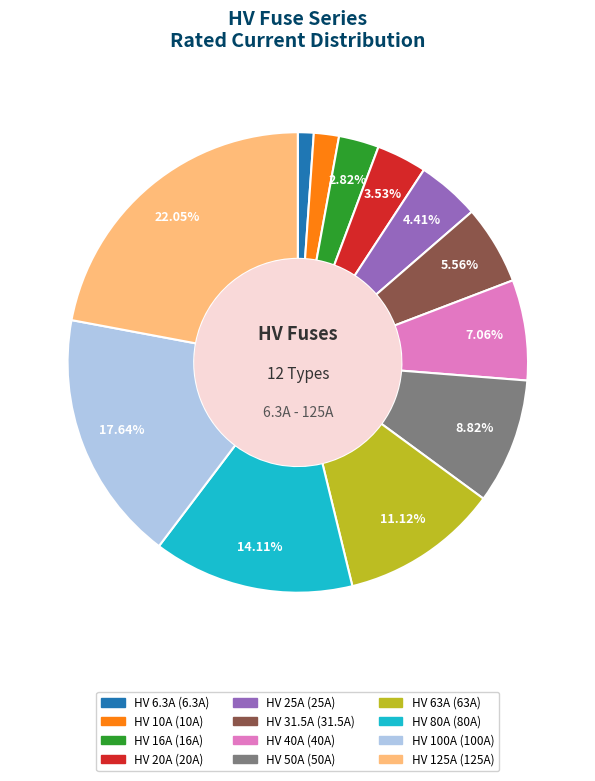

Is the sum of HV 31.5A and HV 50A greater than half?

No